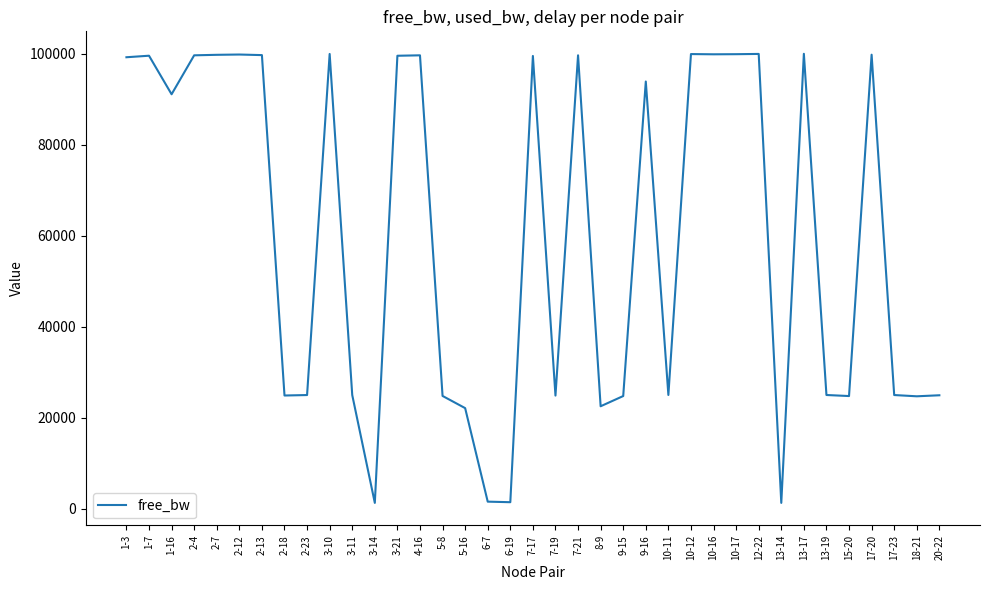

Approximately how many times larger is the value at 1-16 compared to 9-16?

1.0